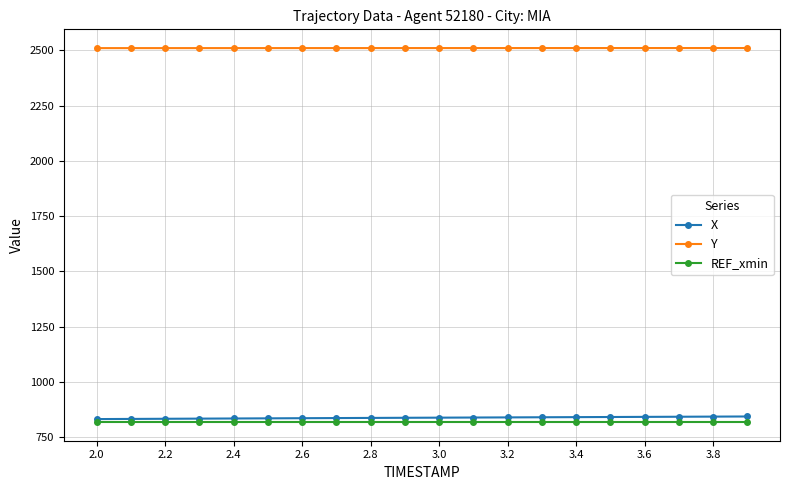

How many categories are shown in the chart?

20